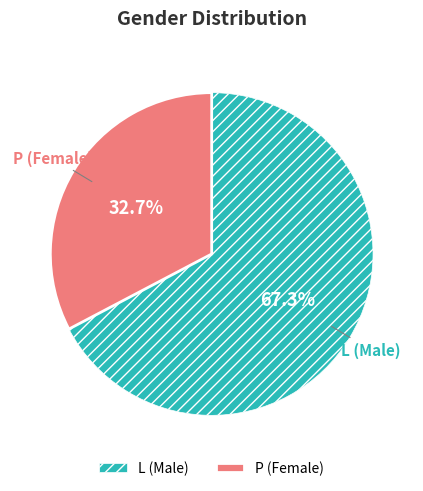

Is there any slice that represents more than half of the pie?

Yes